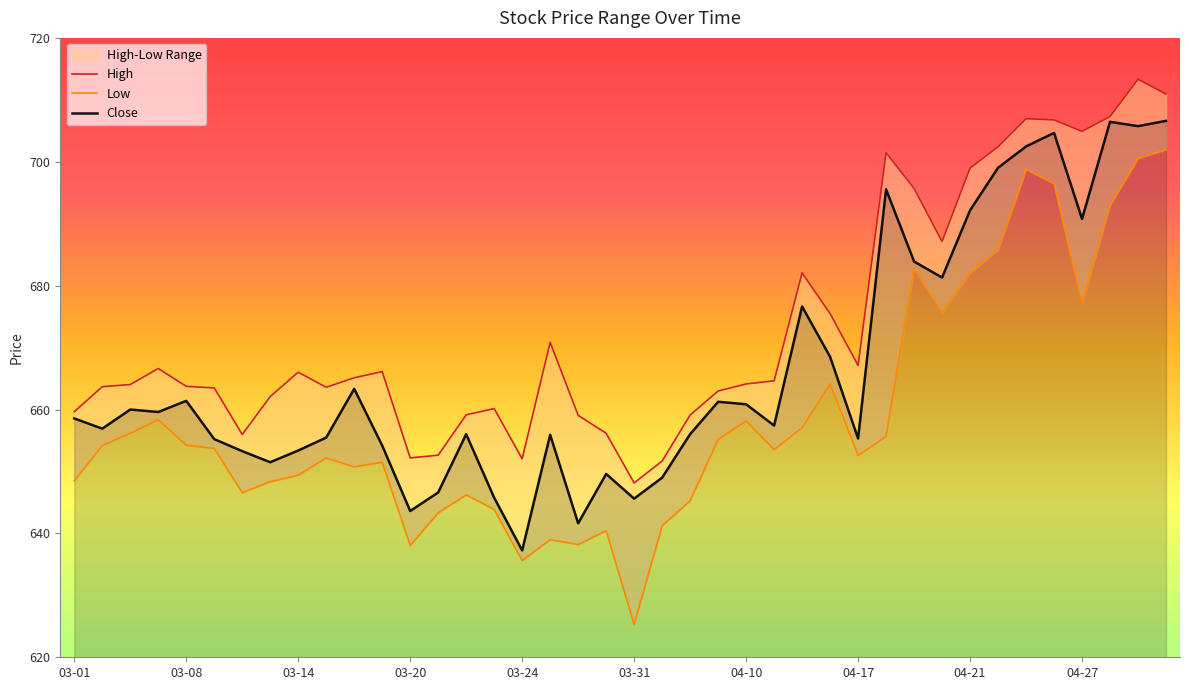

How many categories are shown in the chart?

40